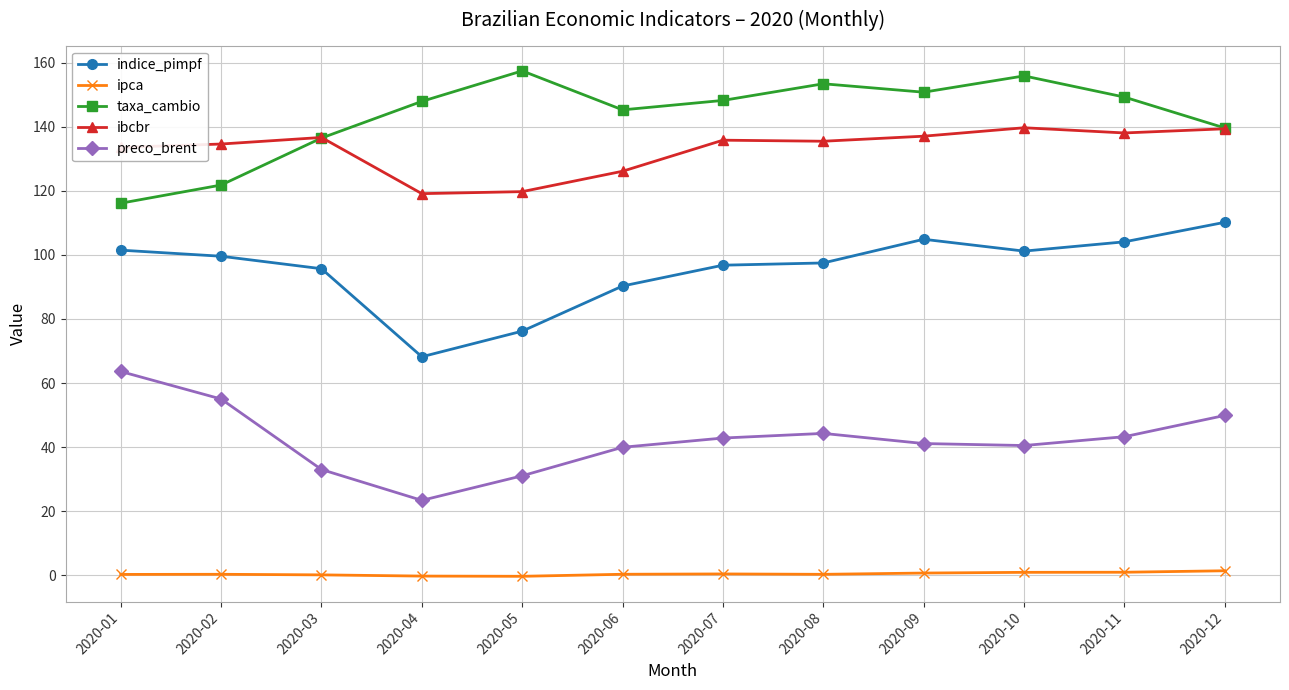

Is it true that taxa_cambio equals 230.3 at 2020-05?

False